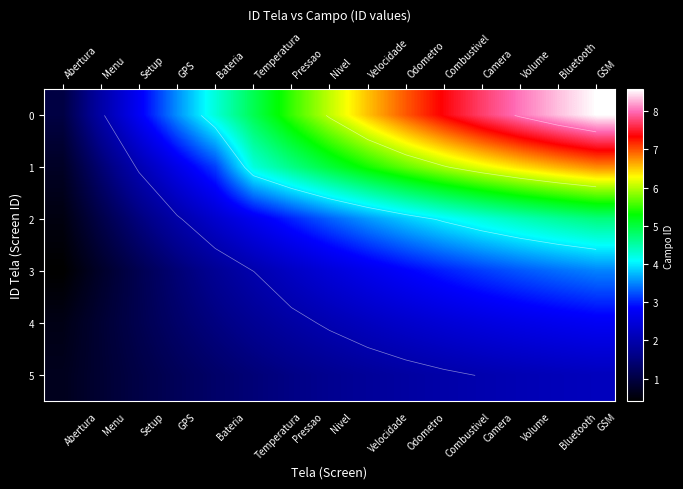

Which category has the highest value in the 2 series?

GSM